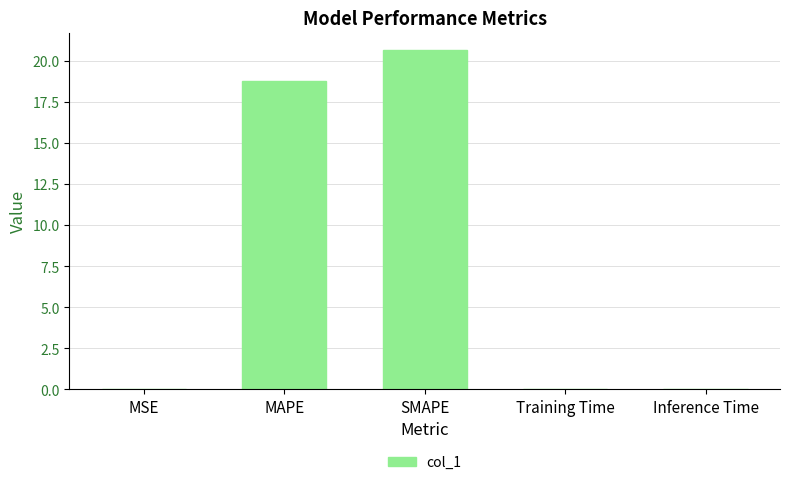

At which label is the value closest to 10?

MAPE